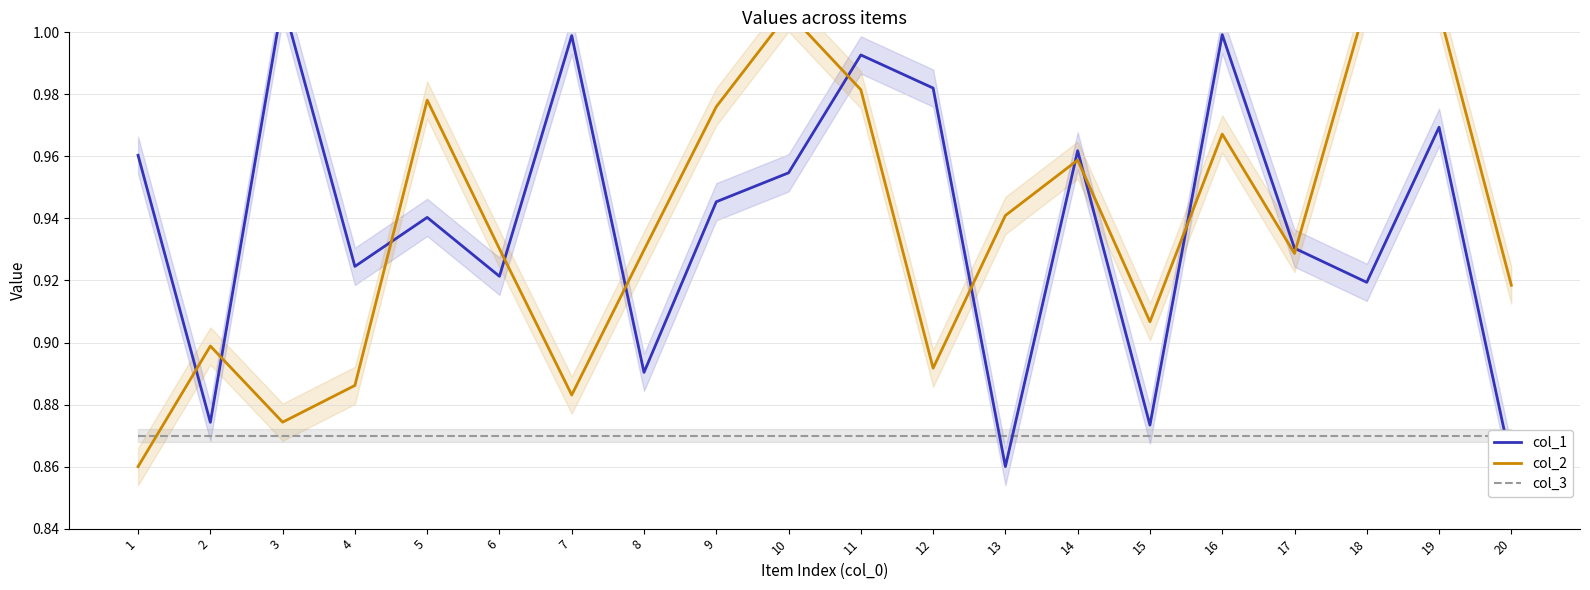

Between which two adjacent categories do col_2 and col_3 first intersect?

1 and 2